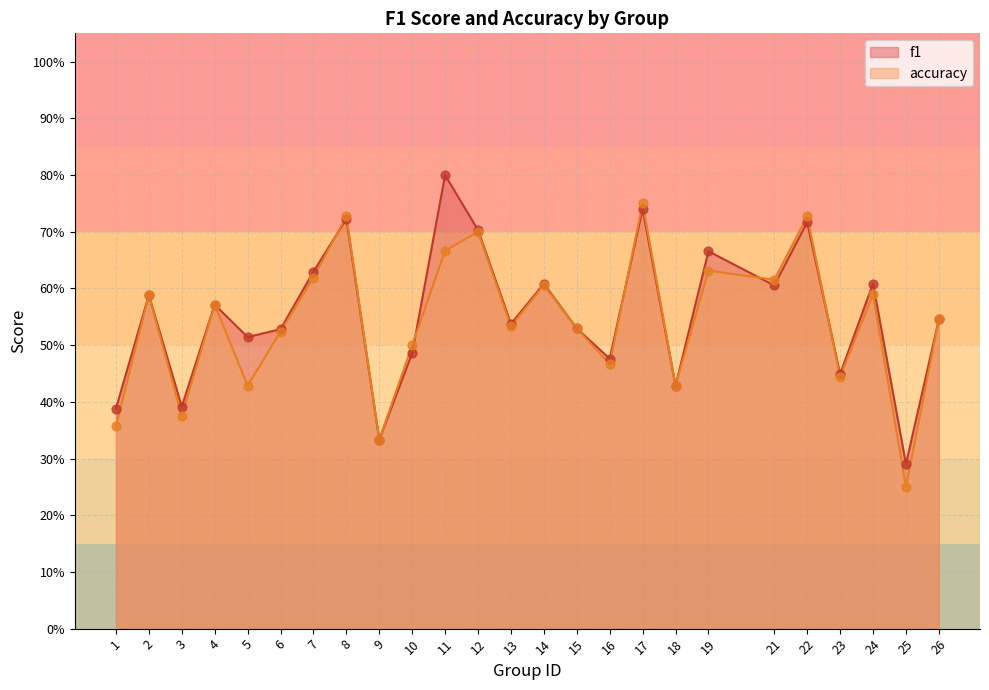

What is the total value across all series at 25?

0.5